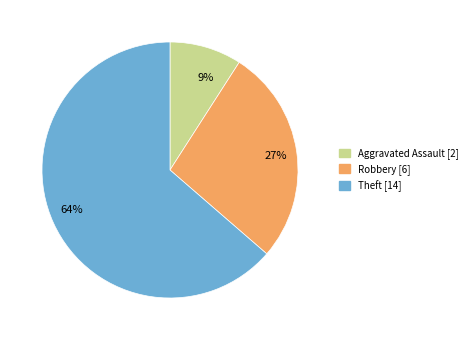

Is 64% the majority of the pie?

Yes